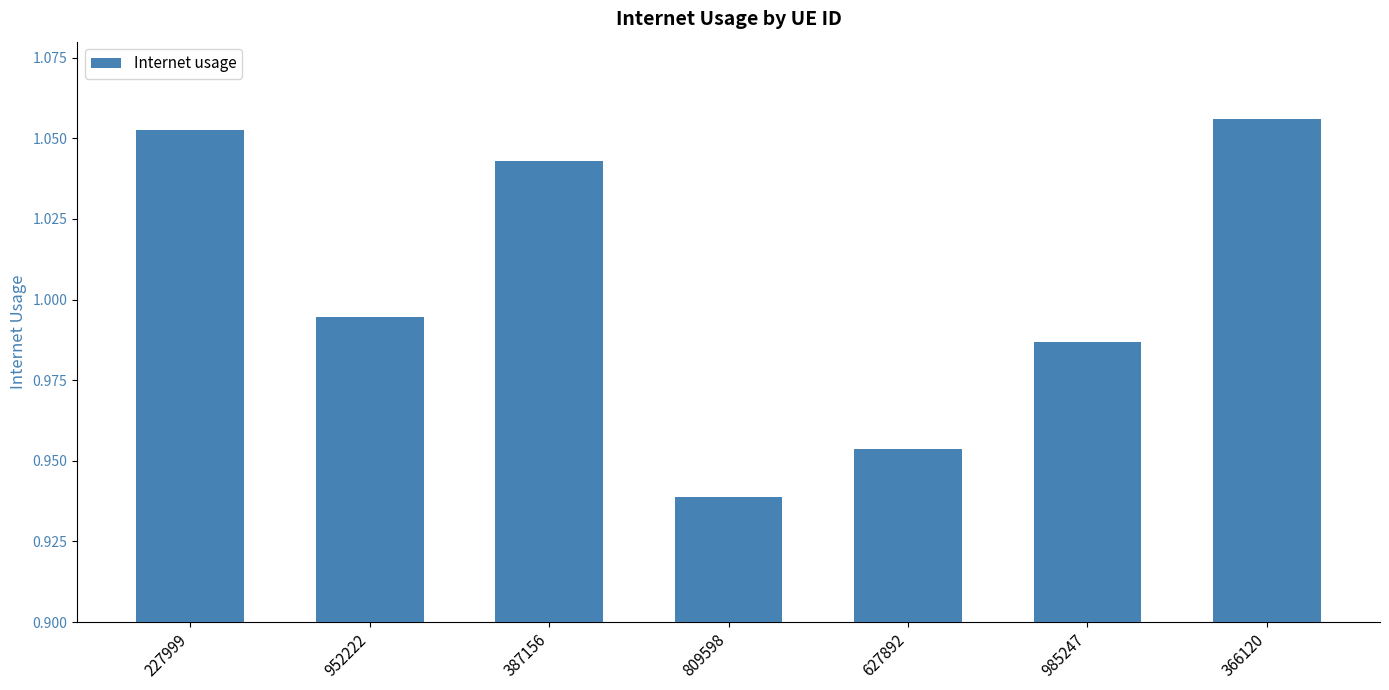

What is the label of the 6th bar from the right?

952222